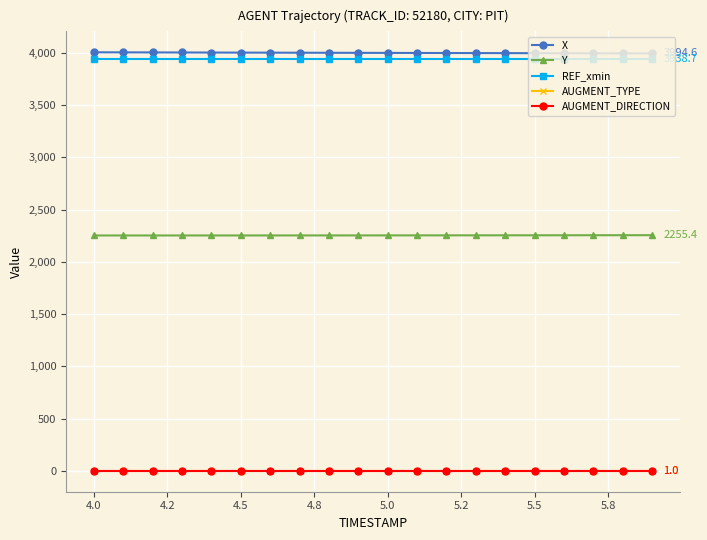

What is the greatest value displayed?

4005.2